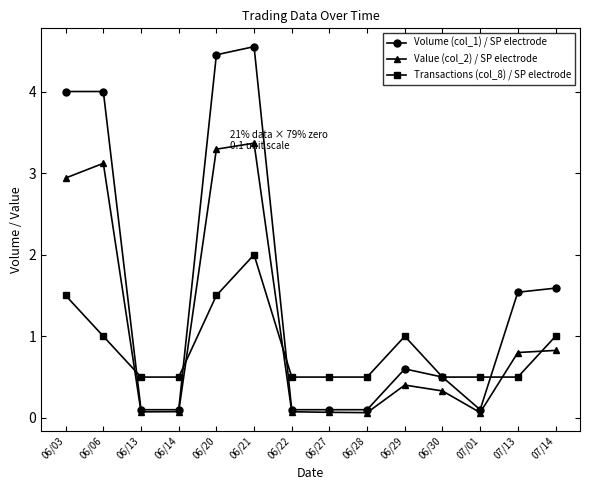

Rank the series by their average value, from lowest to highest.

Transactions (col_8) / SP electrode, Value (col_2) / SP electrode, Volume (col_1) / SP electrode